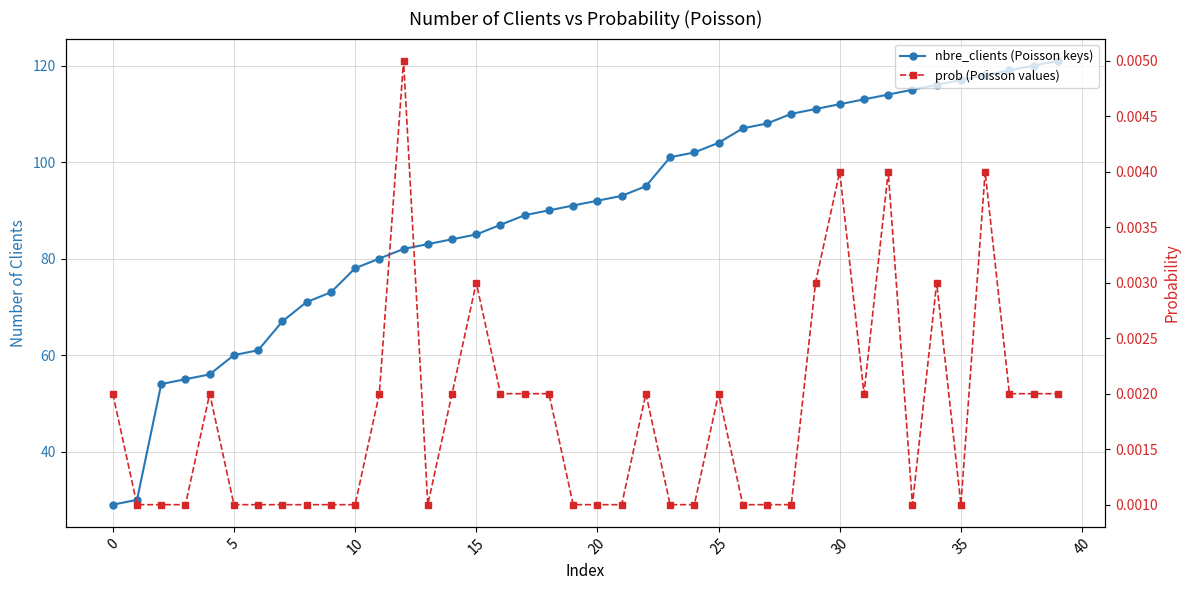

How many prob (Poisson values) values are between 0 and 1?

40